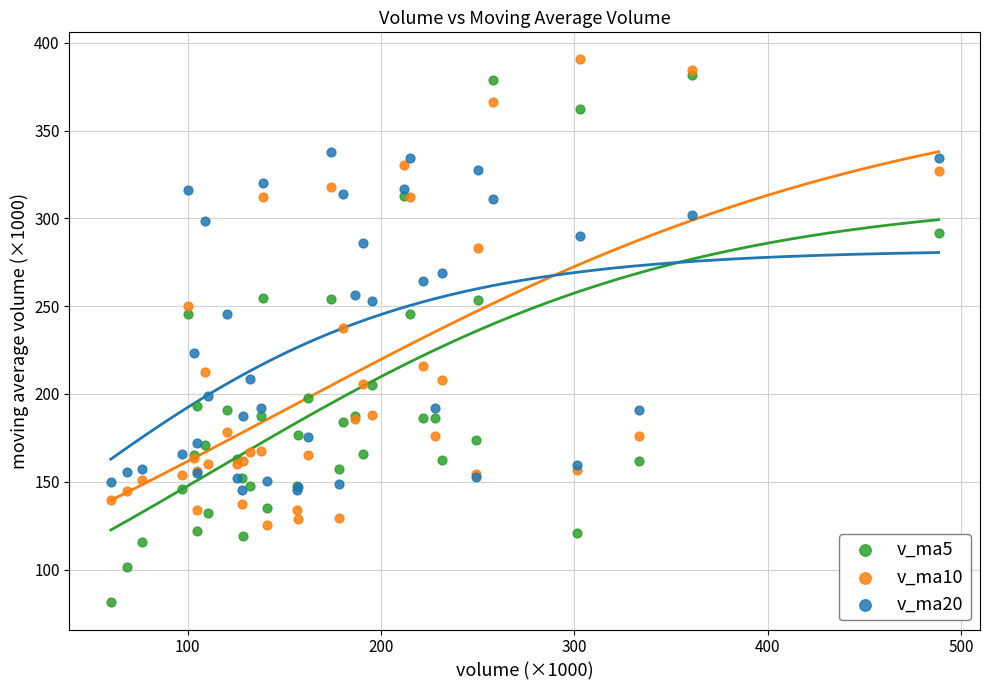

What are all the series names shown in the legend?

v_ma5, v_ma10, v_ma20